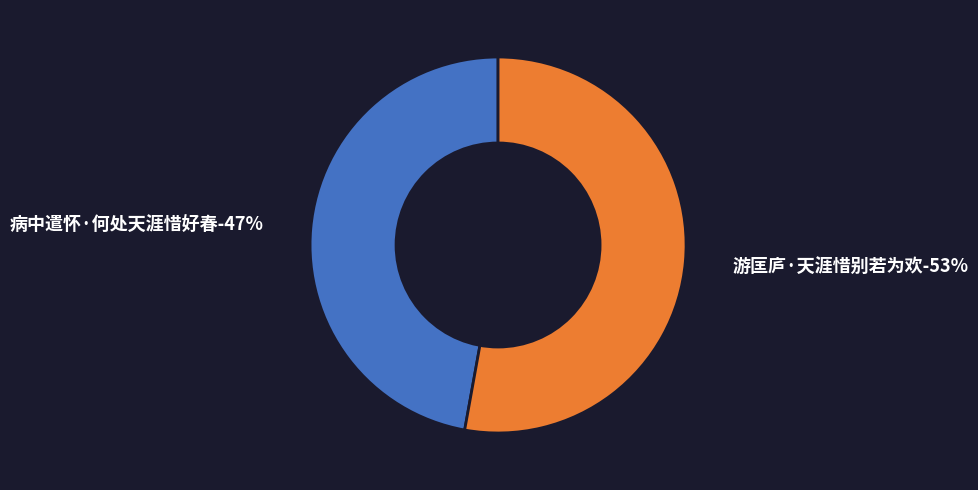

Which has a higher value, 游匡庐·天涯惜别若为欢 or 病中遣怀·何处天涯惜好春?

游匡庐·天涯惜别若为欢